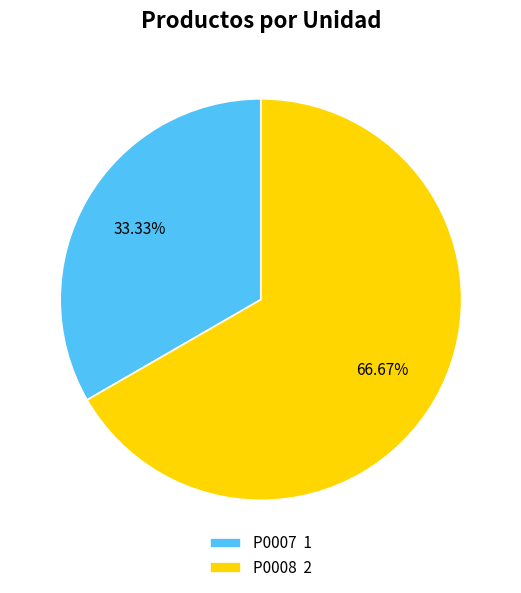

Which slice represents more than half of the pie?

P0008